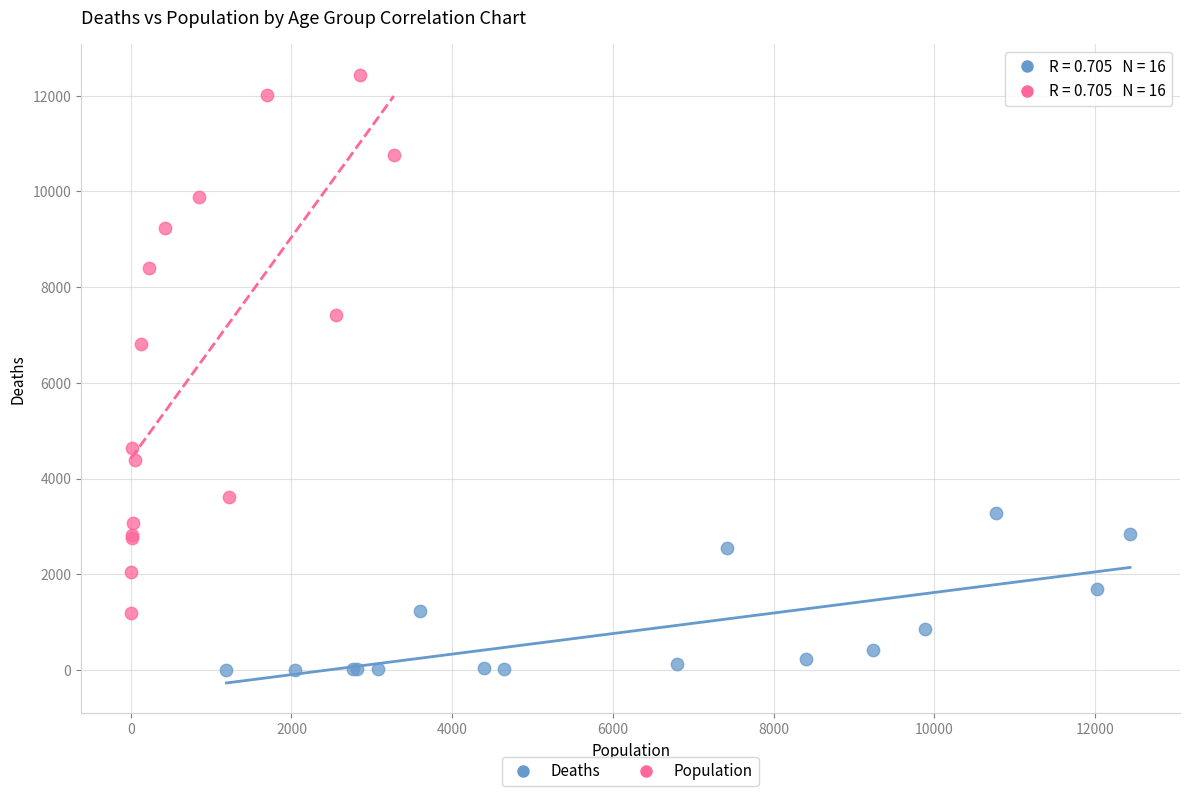

What are all the series names shown in the legend?

Deaths, Population